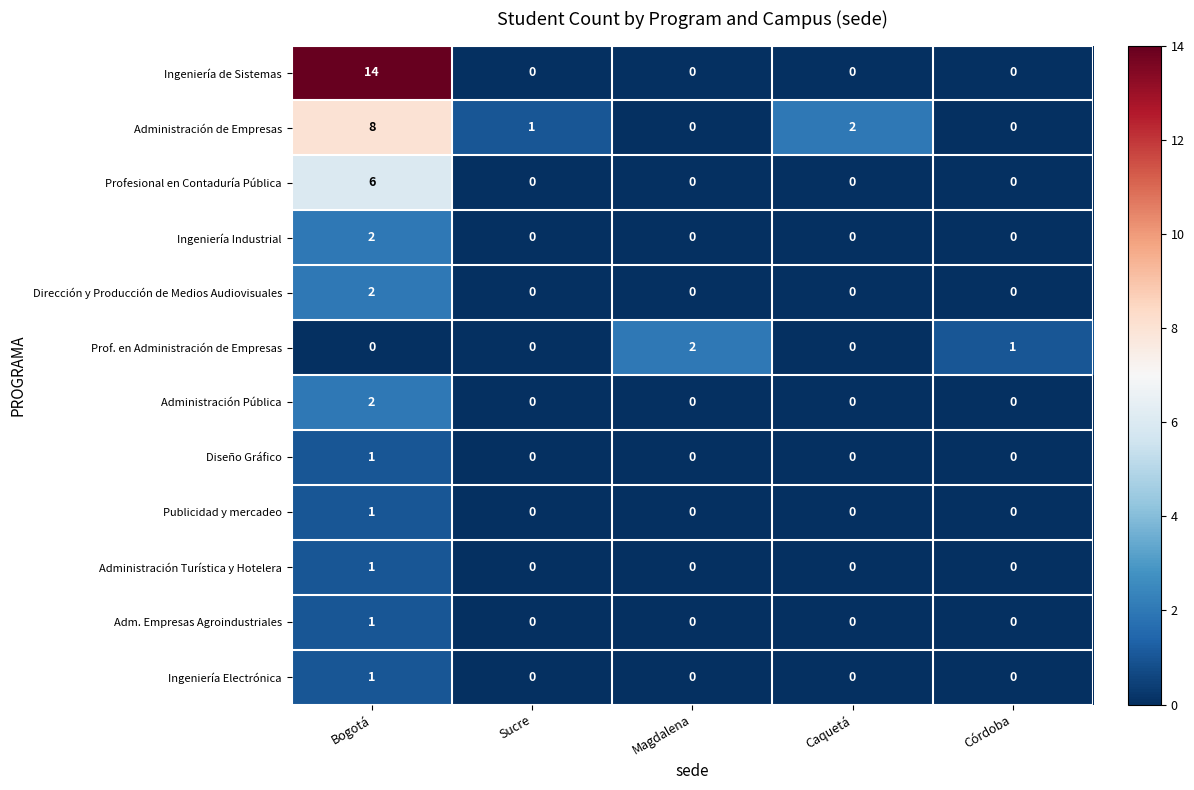

What is the total value across all series at Caquetá?

2